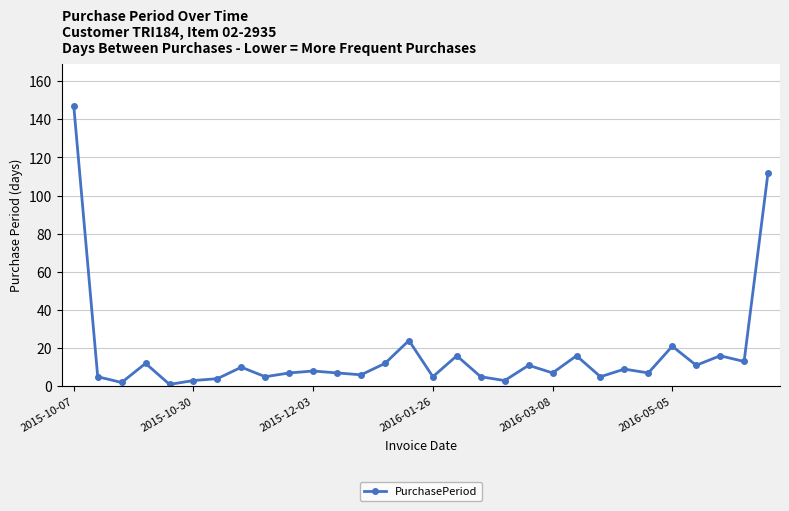

What is the value of the 21st point from the left?

7